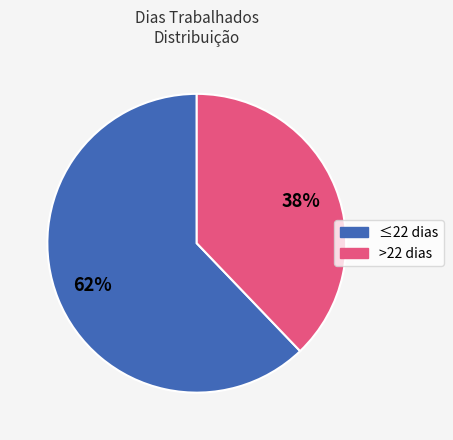

To the nearest percent, what is the average slice percentage?

50%